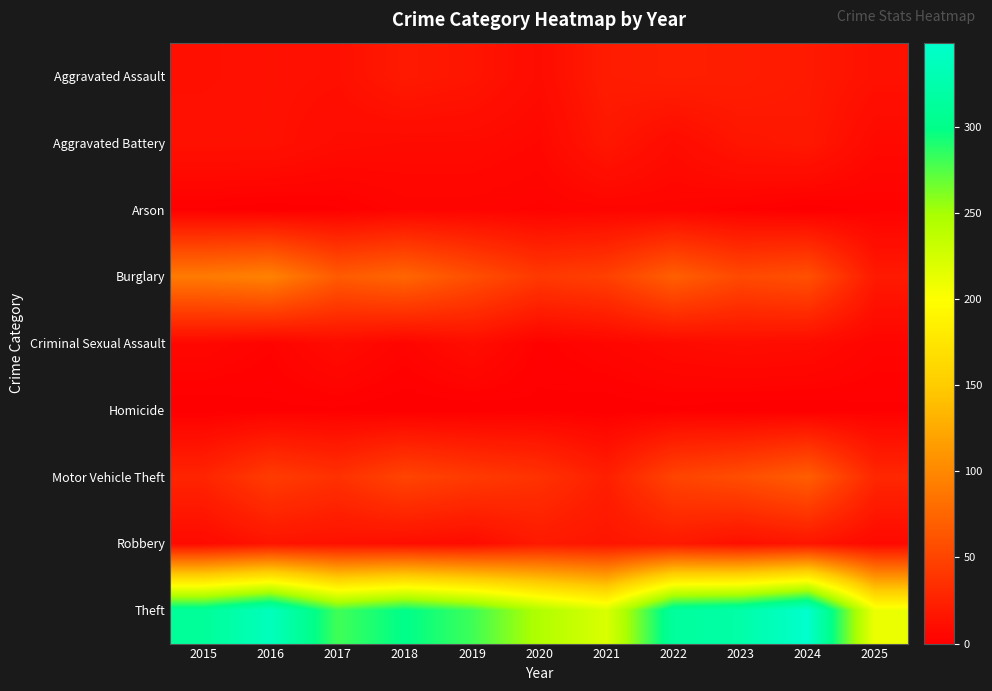

List the series in order of their peak value, lowest first.

Homicide, Arson, Criminal Sexual Assault, Aggravated Battery, Robbery, Aggravated Assault, Motor Vehicle Theft, Burglary, Theft